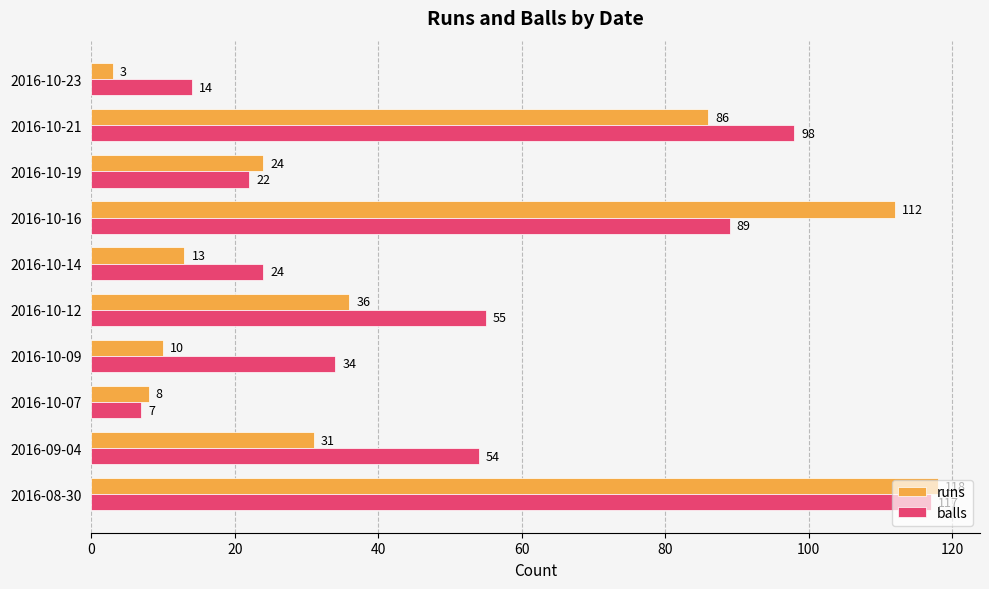

What is the difference between the highest and lowest values at 2016-10-14?

11